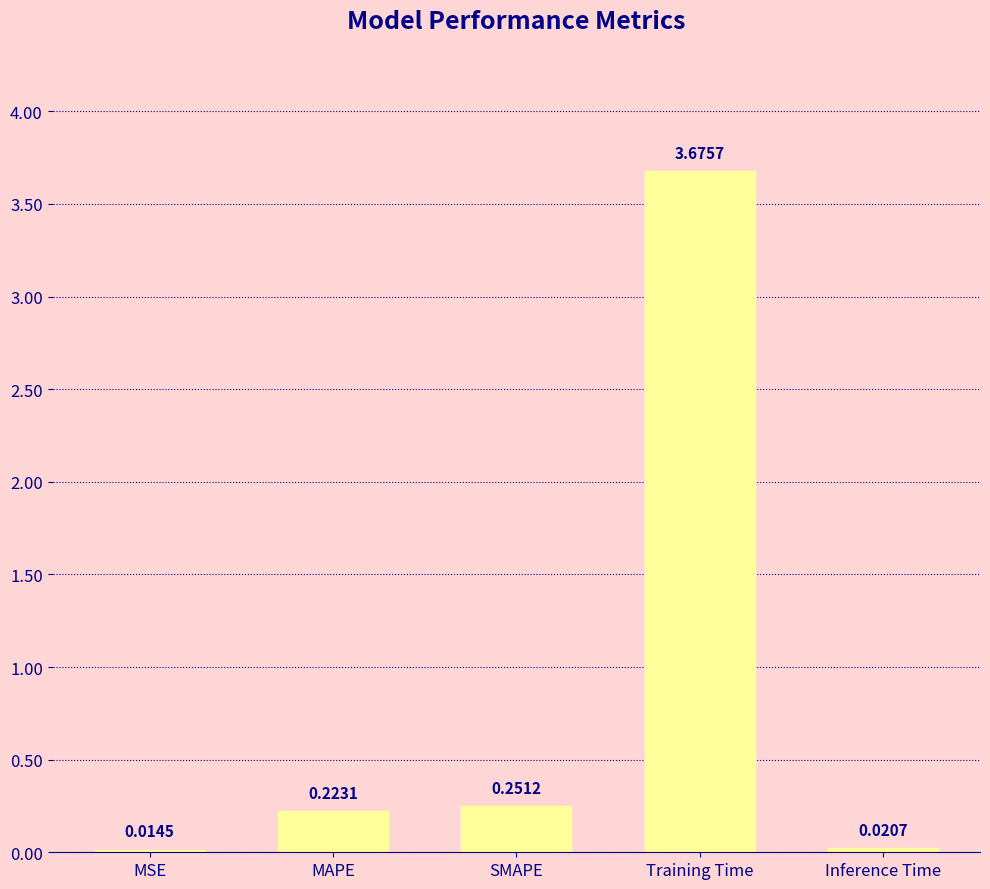

At which label is the value closest to 1?

SMAPE